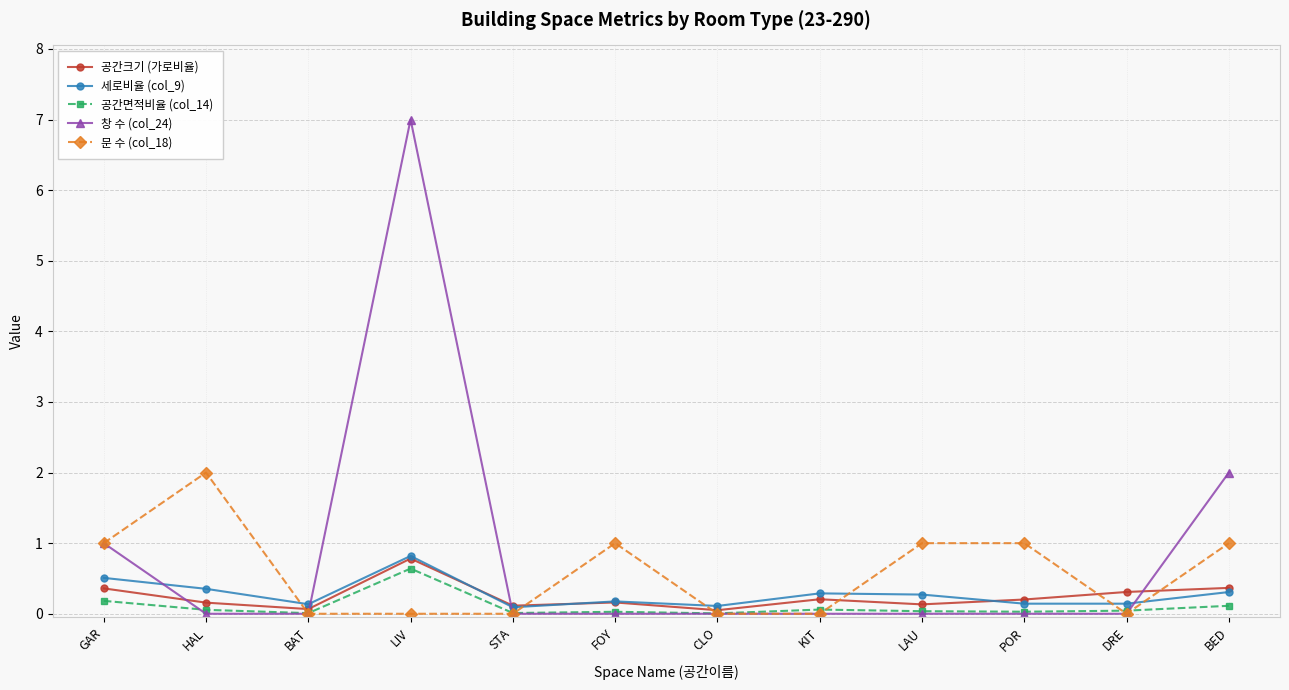

How many distinct data groups are displayed?

5